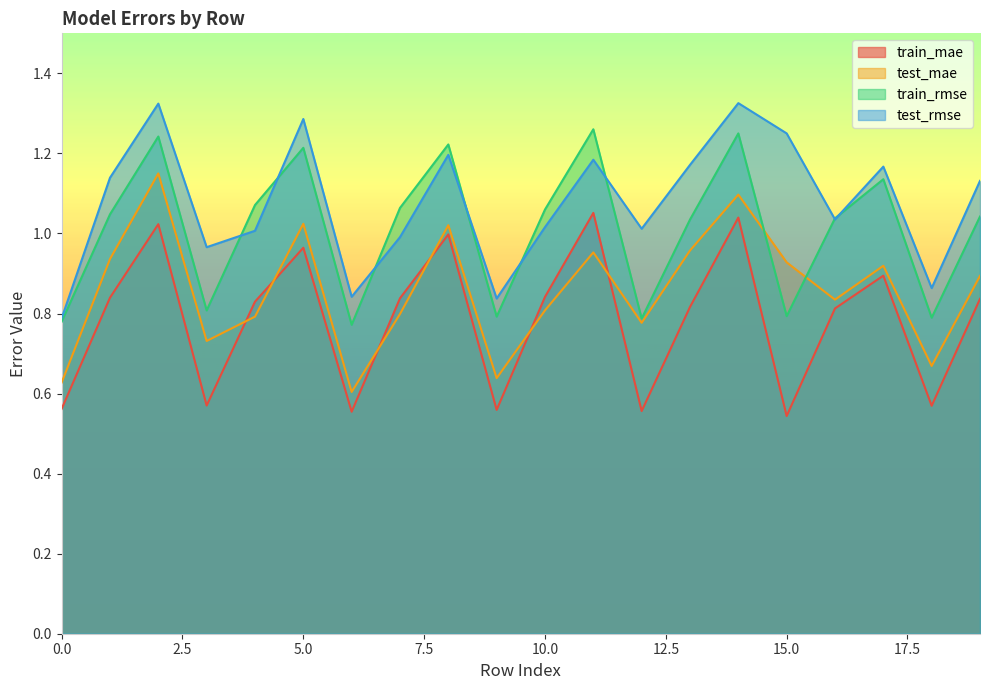

How many interior local peaks does the train_rmse series have?

6